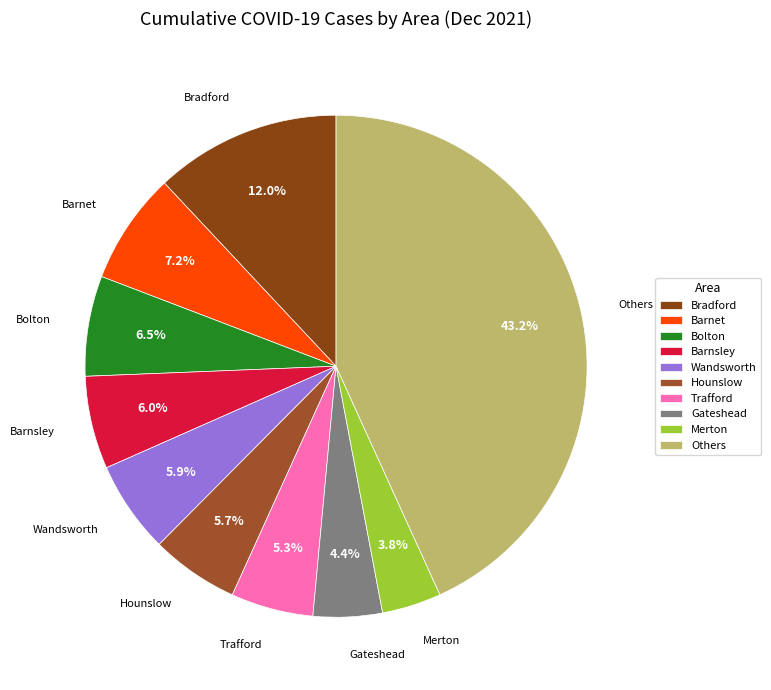

How much of the chart is everything except Barnet?

92.8%